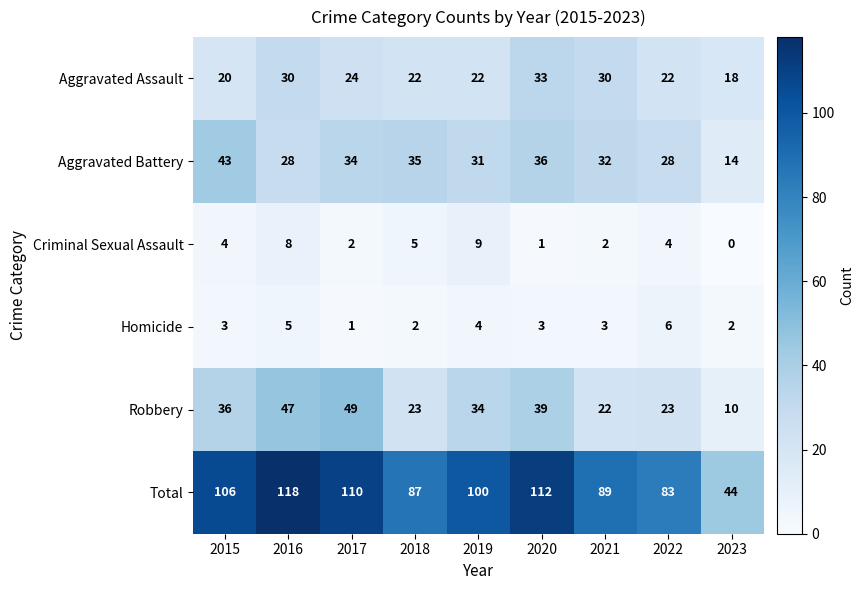

True or false: Homicide has a value of 10 at 2022.

False